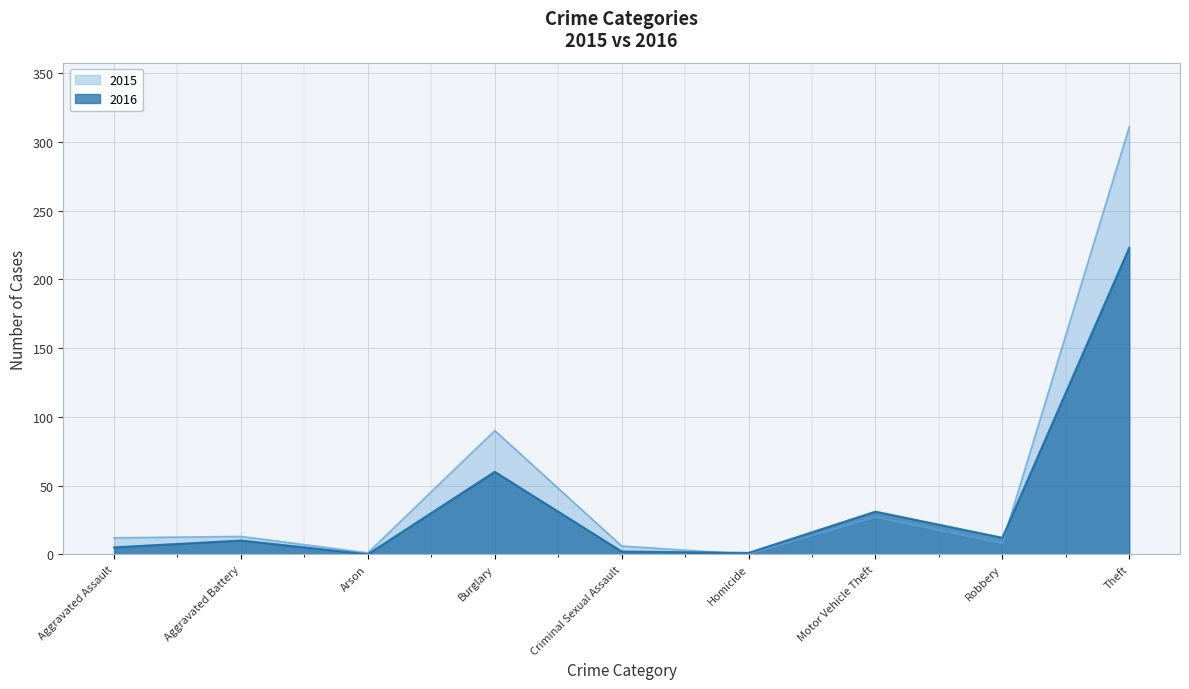

List the series in order of their peak value, highest first.

2015, 2016